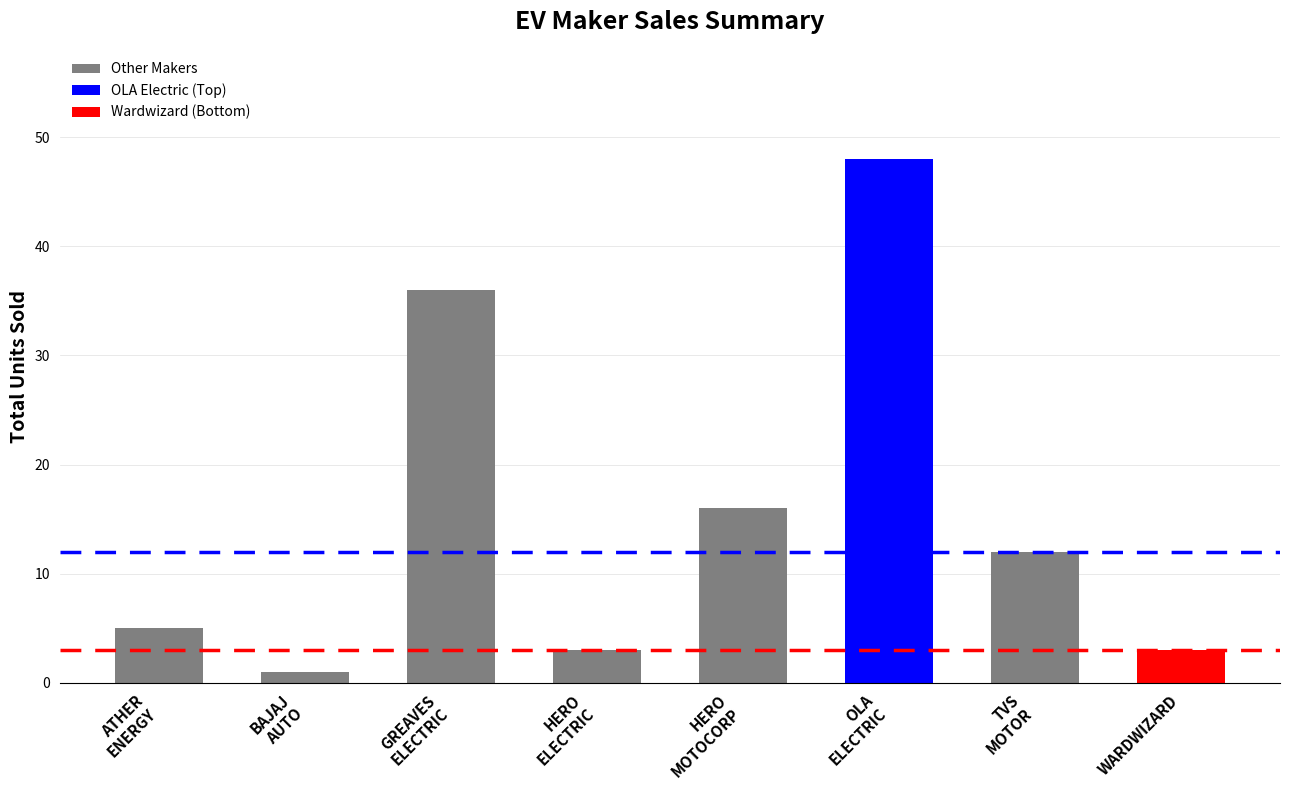

What is the change in value from BAJAJ
AUTO to HERO
MOTOCORP?

+15